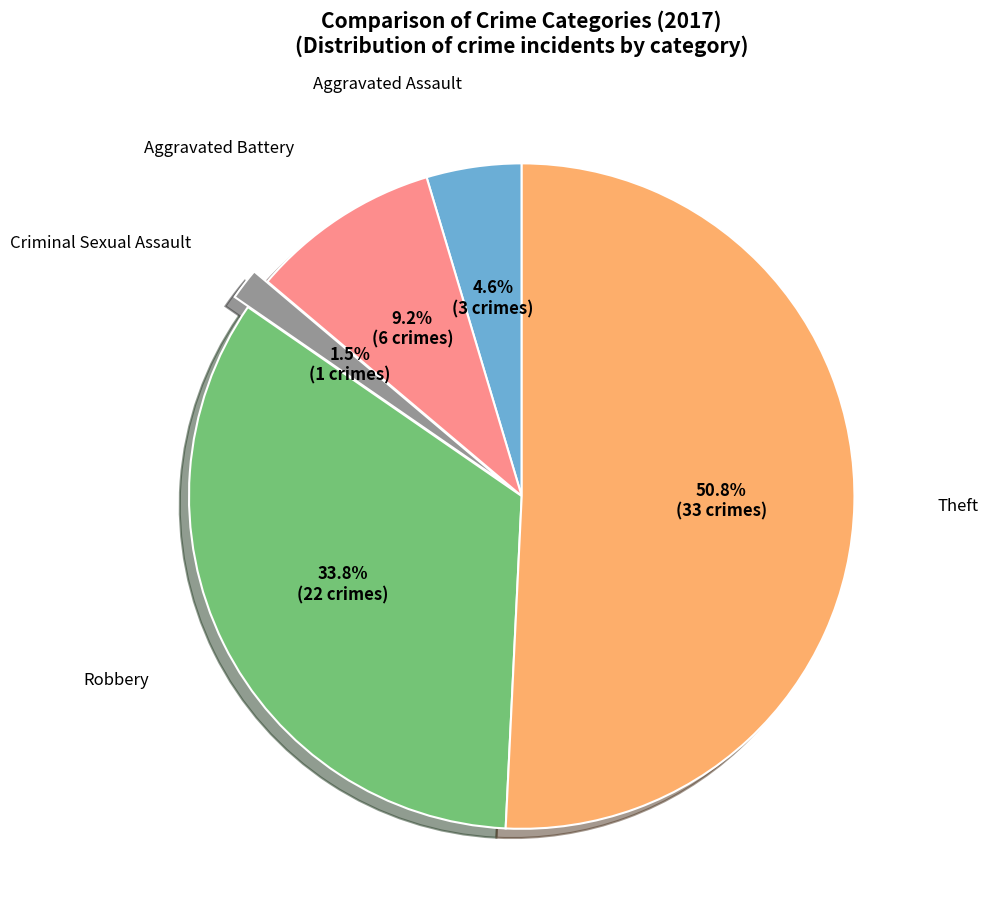

Is there a majority slice in this chart?

Yes